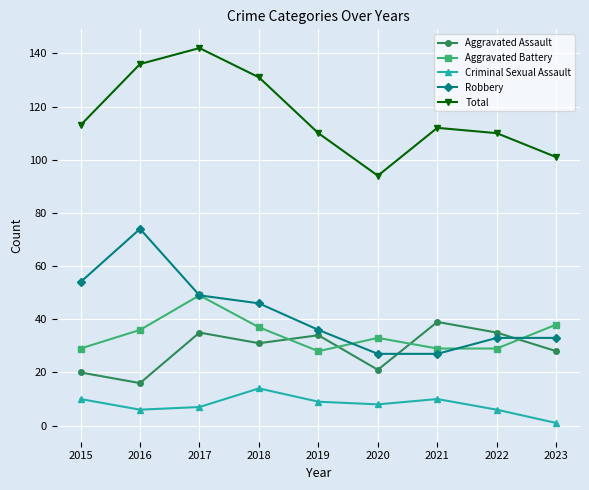

True or false: Robbery has a value of 49 at 2017.

True